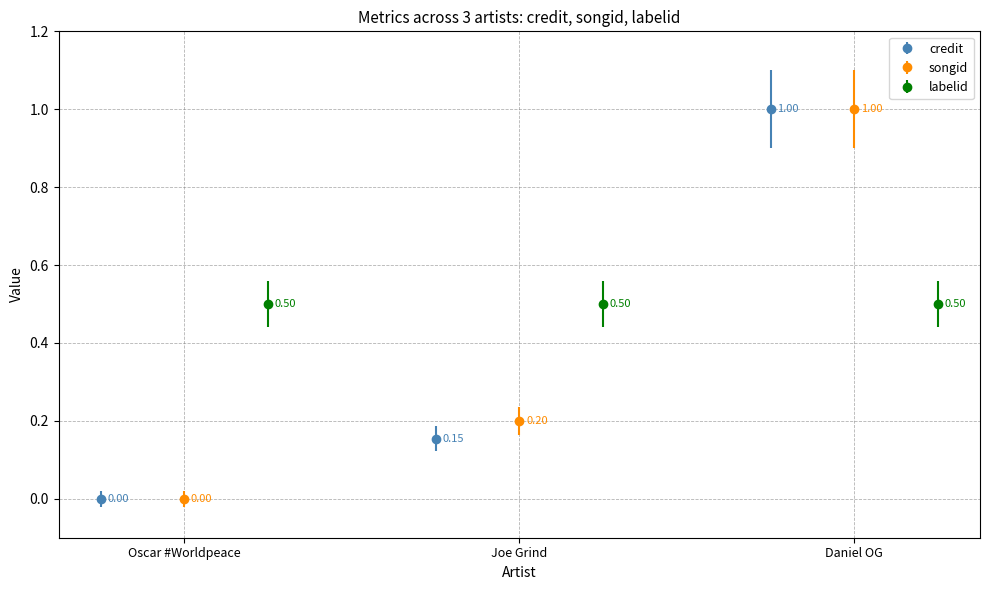

How many groups of bars are there?

3